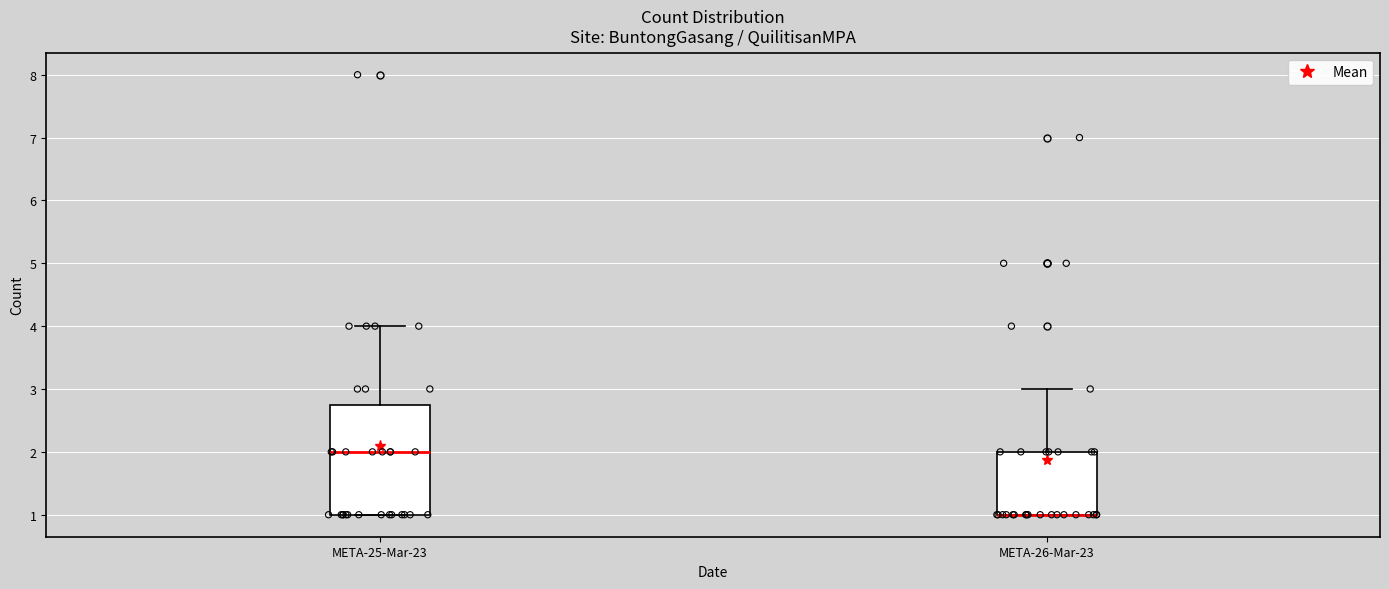

Reading left to right, read every box against the y-axis: the position of its median line, the range the box covers, and the ends of its whiskers. The values are not printed on the chart, so give them approximately, as read against the axis.

META-25-Mar-23: median 2.0, box 1.0 to 2.8, whiskers 1.0 to 4.0
META-26-Mar-23: median 1.0 (drawn on the box's lower edge), box 1.0 to 2.0, whiskers 1.0 to 3.0